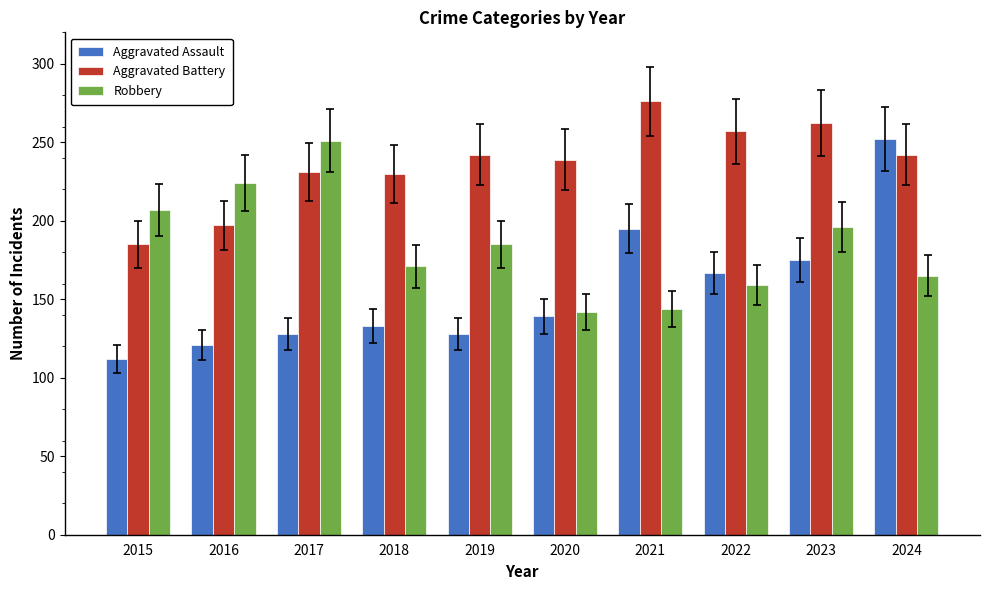

What is the sum of all Aggravated Battery values?

2361